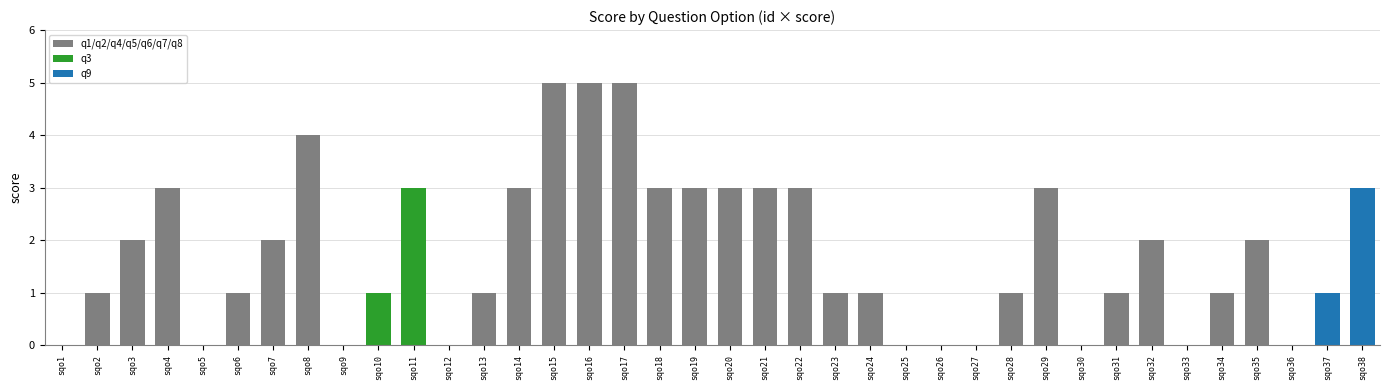

Between sqo3 and sqo28, which is larger?

sqo3